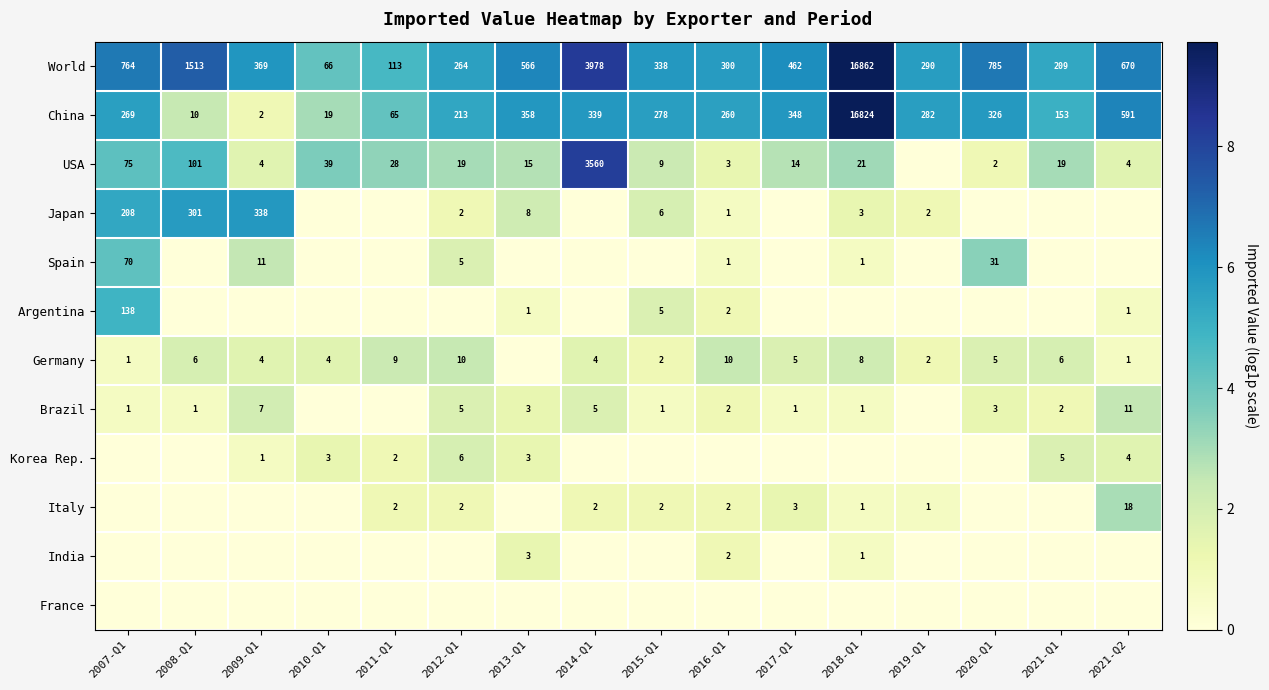

What is the difference between the highest and lowest values at 2020-Q1?

6.7